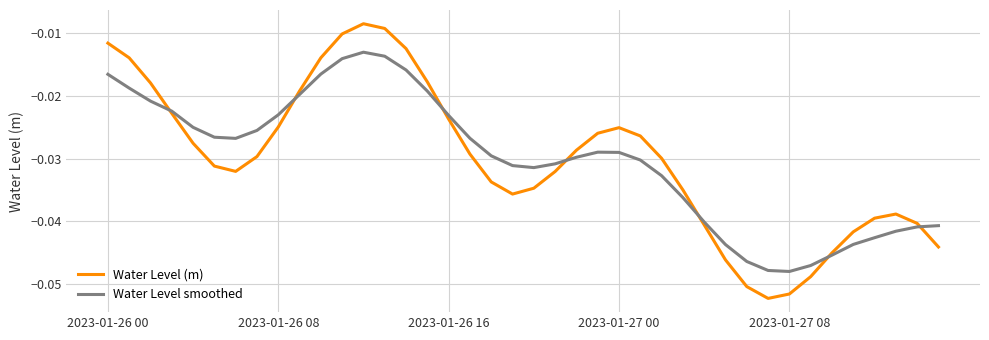

True or false: Water Level smoothed and Water Level (m) intersect in this chart.

True